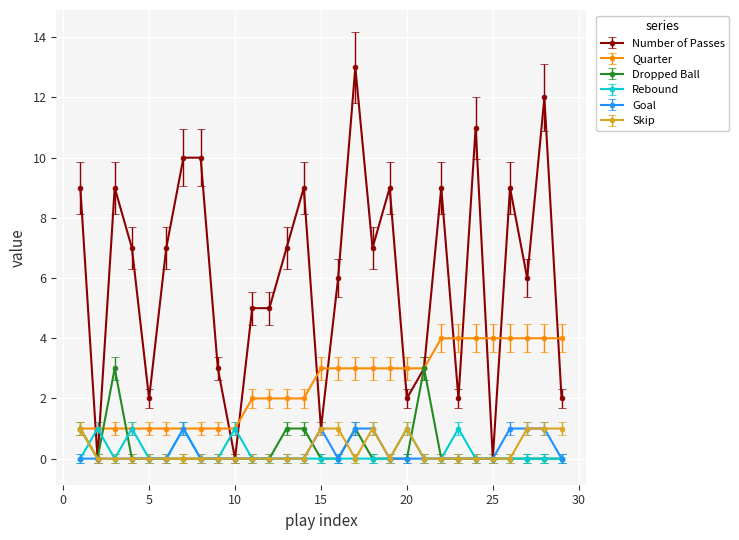

What is the maximum value for Quarter?

4